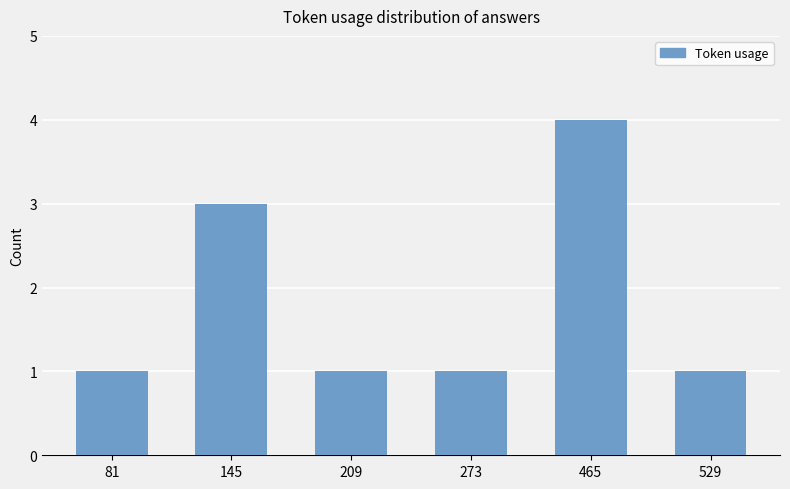

Is it true that the value at 81 is 0?

False